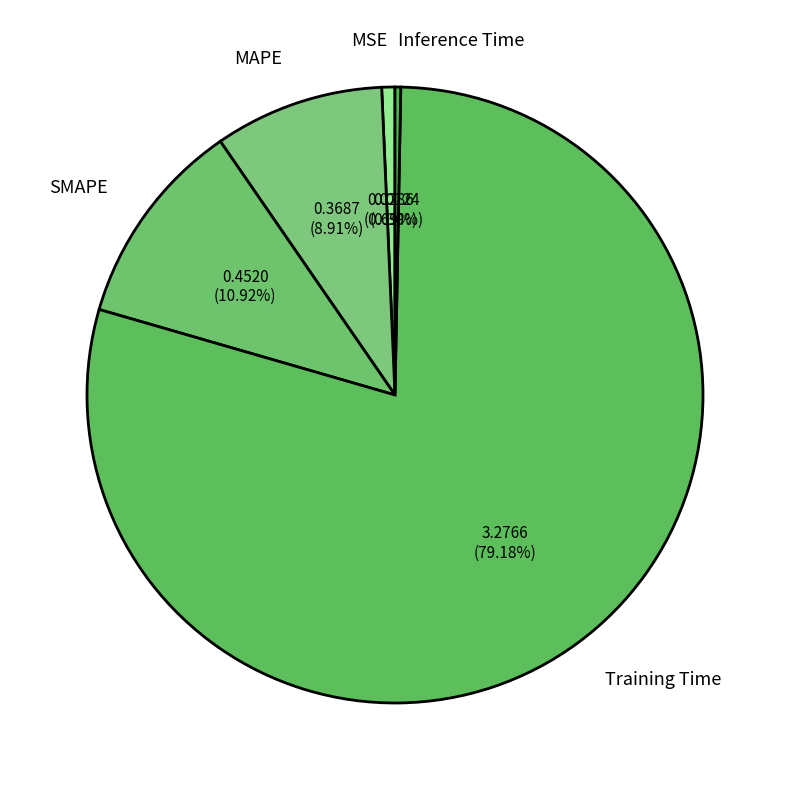

Is it true that Inference Time is 0% of the pie?

True